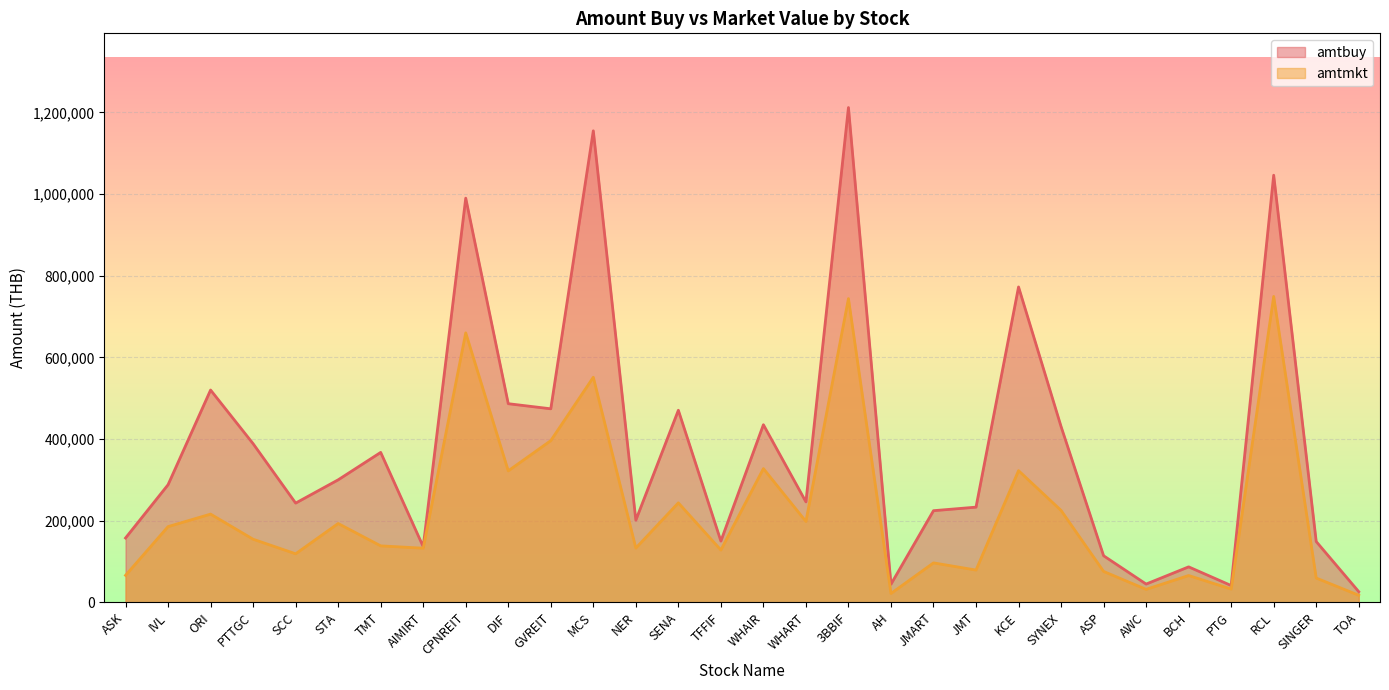

How many data points in amtbuy are less than 288000?

15